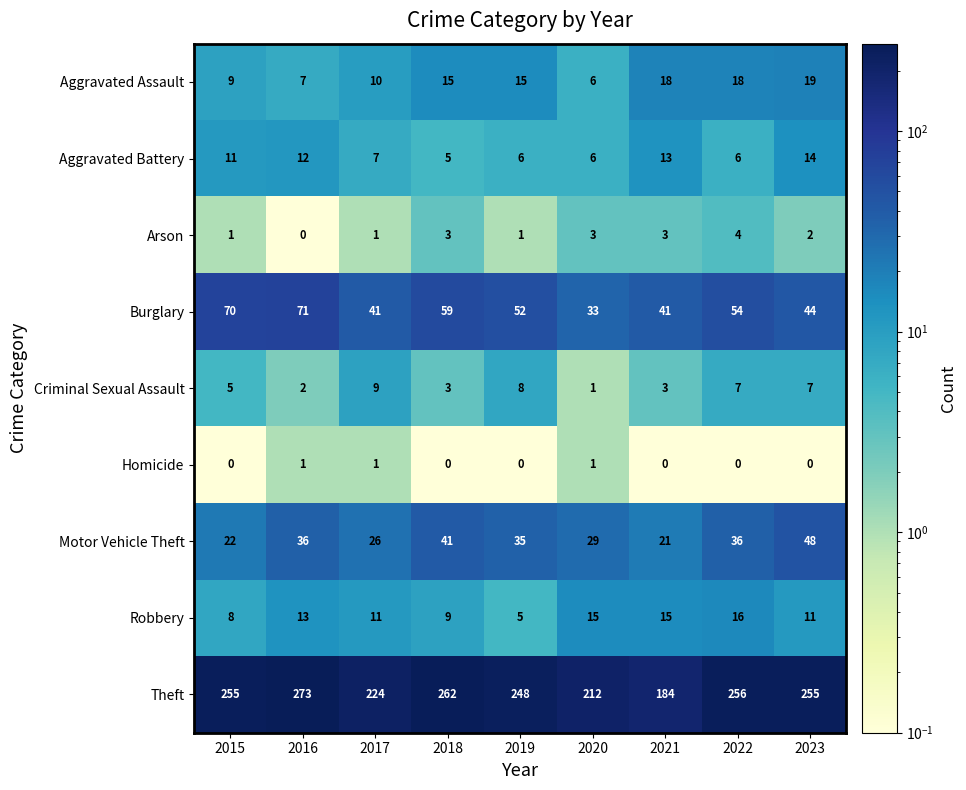

At which category is the sum across all series the highest?

2016